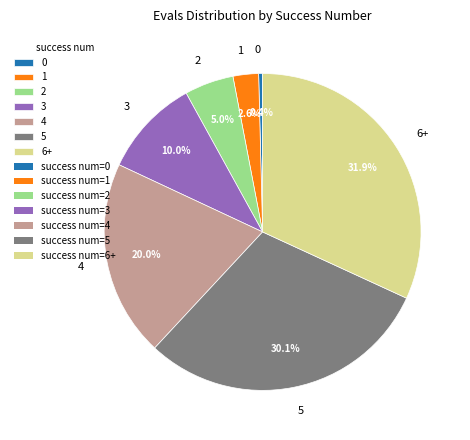

What percentage is the 6+ slice, to the nearest percent?

32%